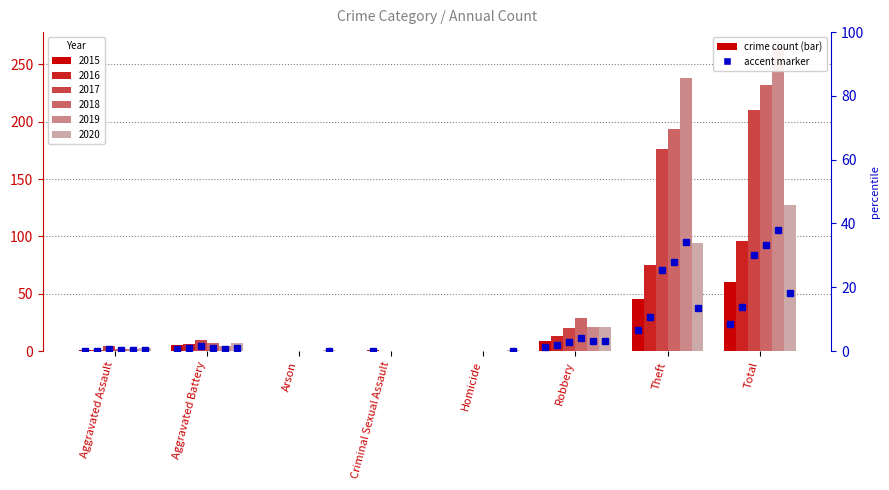

What is the total value across all series at Arson?

1